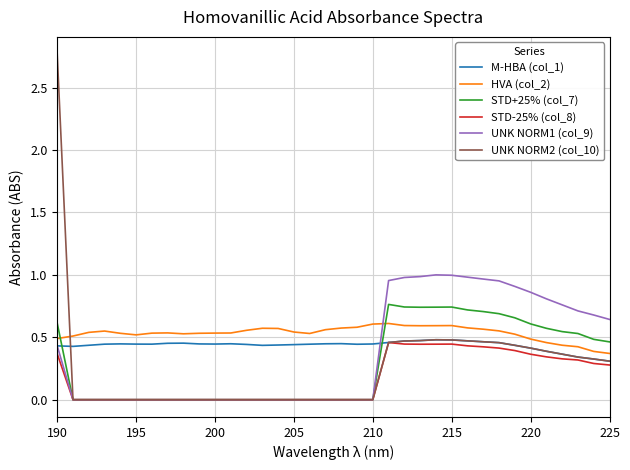

How many times do HVA (col_2) and STD+25% (col_7) cross each other?

2